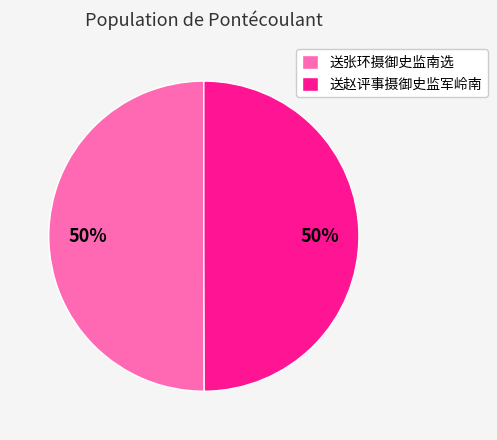

To the nearest percent, what is the average slice percentage?

50%